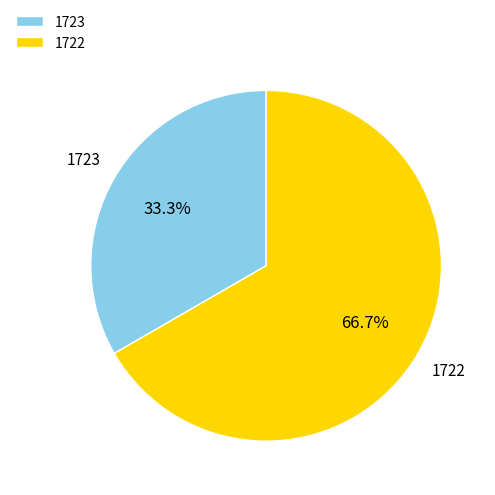

What percentage is NOT represented by 1722?

33.3%